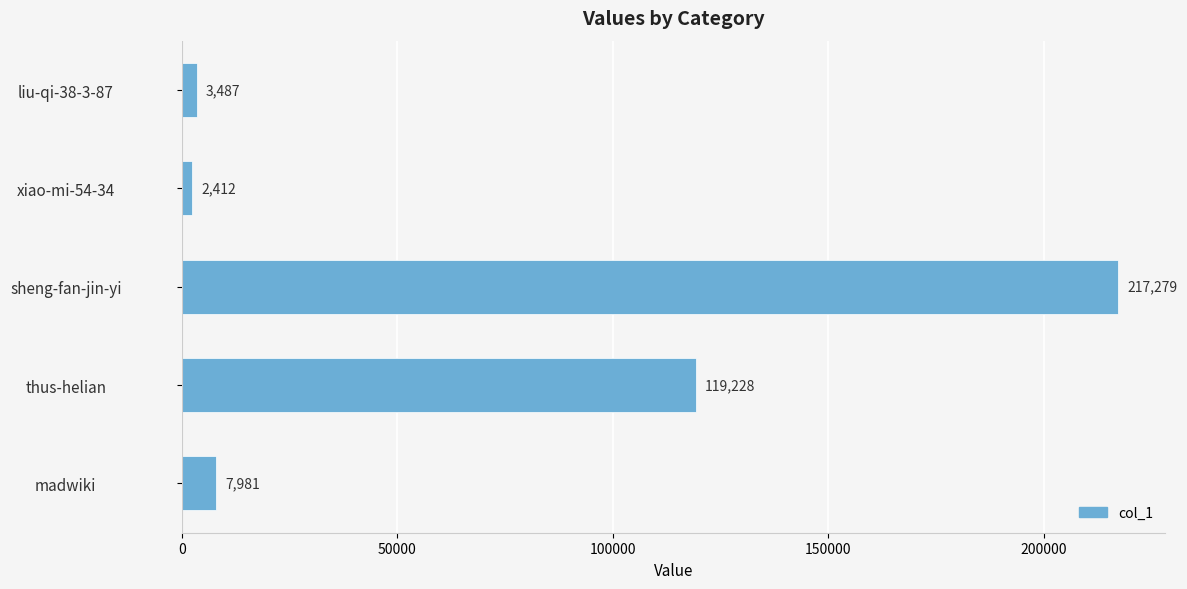

Which category has the lowest value across all series?

xiao-mi-54-34